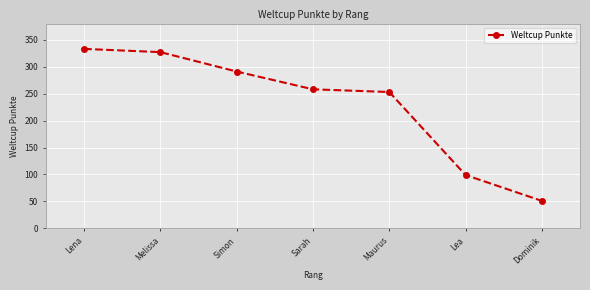

What is the label of the 2nd point from the right?

Lea